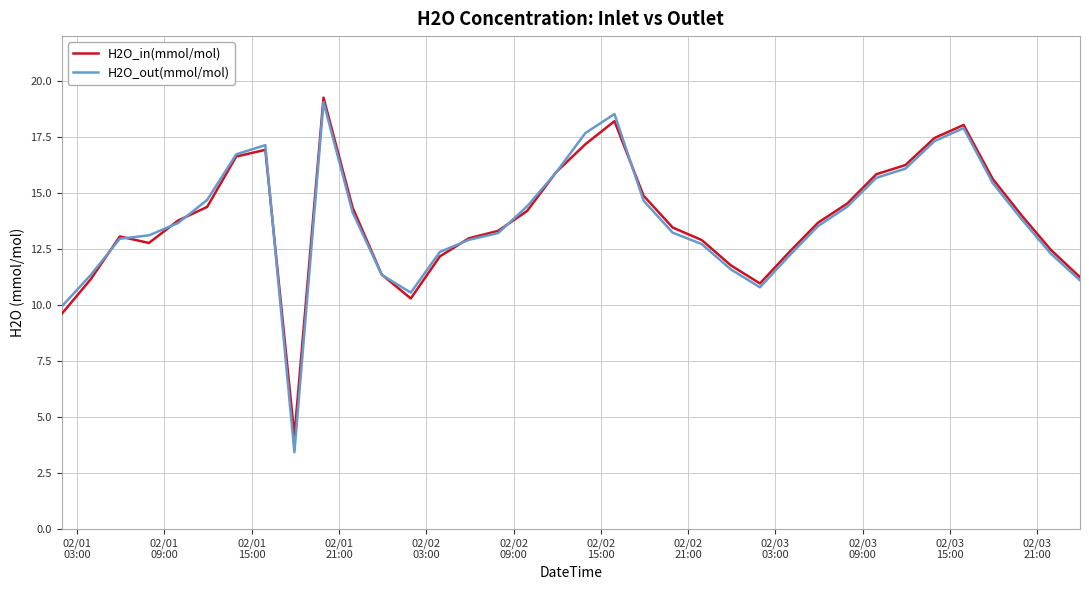

Which series has the widest spread of values?

H2O_out(mmol/mol)